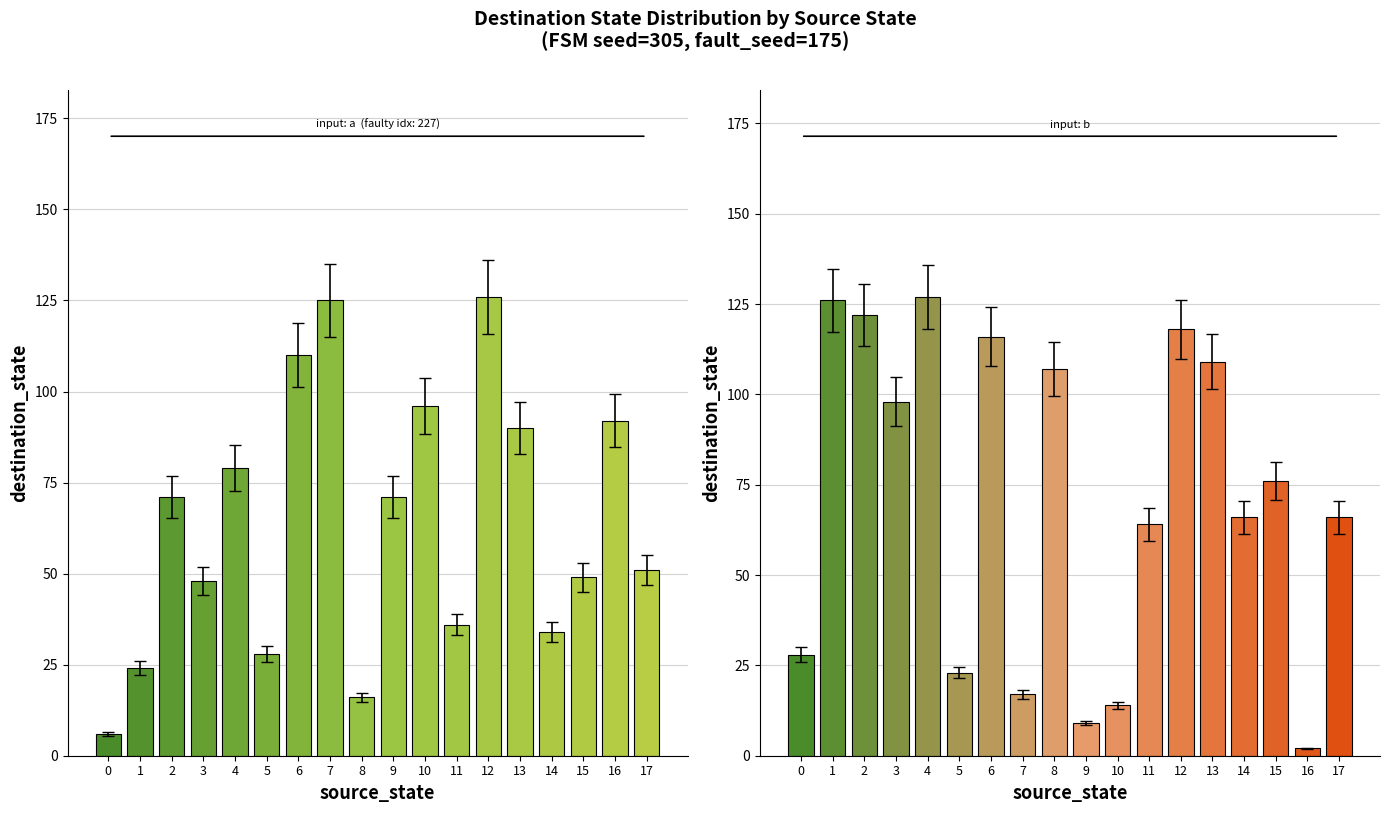

What is the maximum value for destination_state_a?

115.9